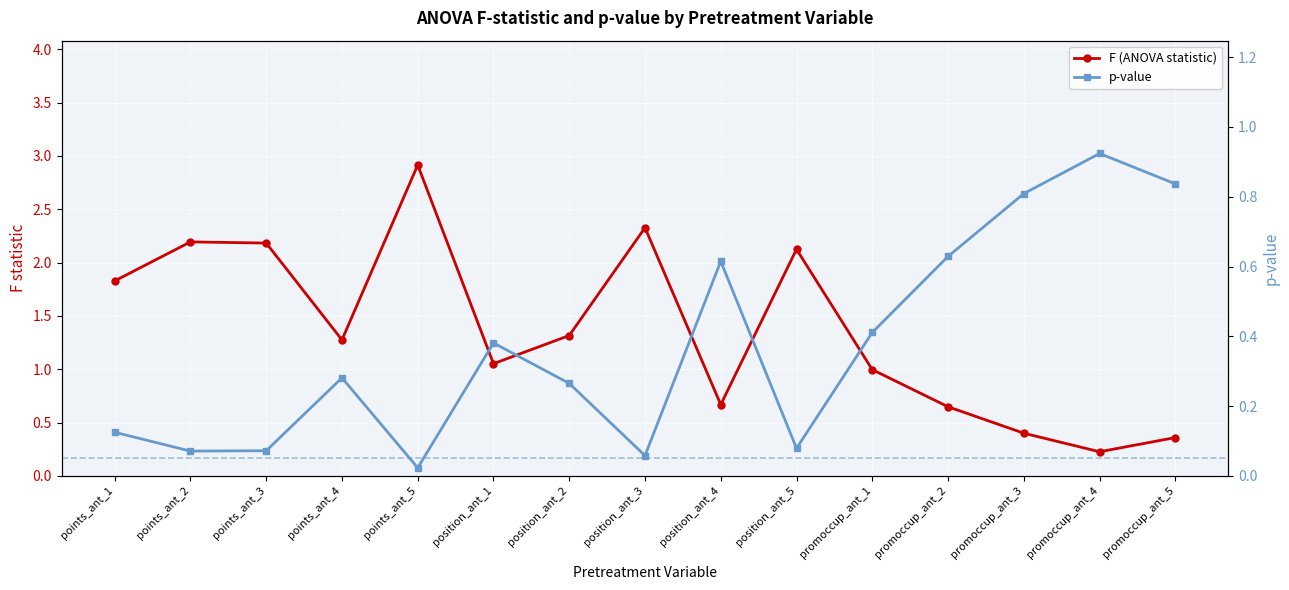

How many interior local peaks does the p-value series have?

4